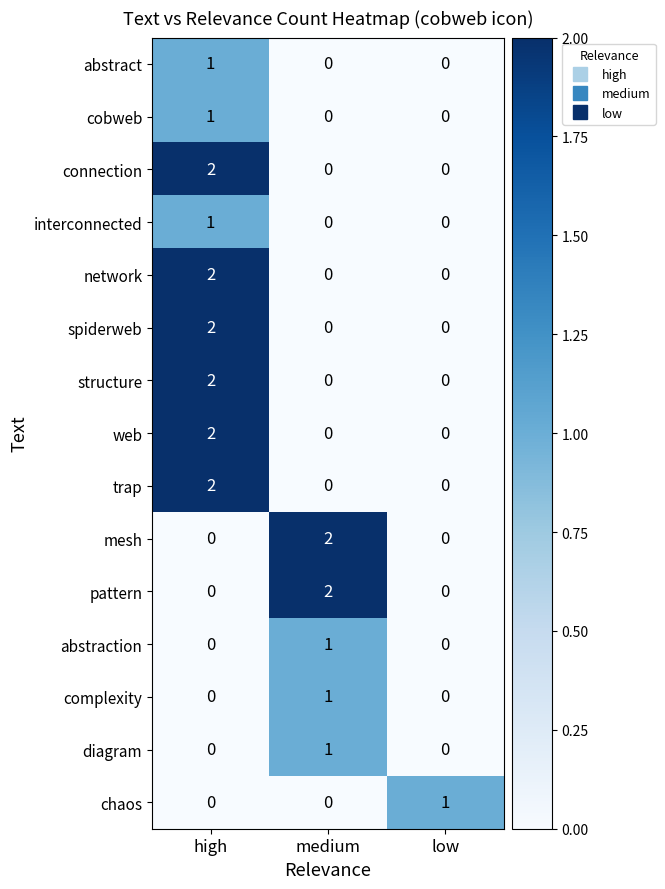

How many data points in complexity are above 0?

1